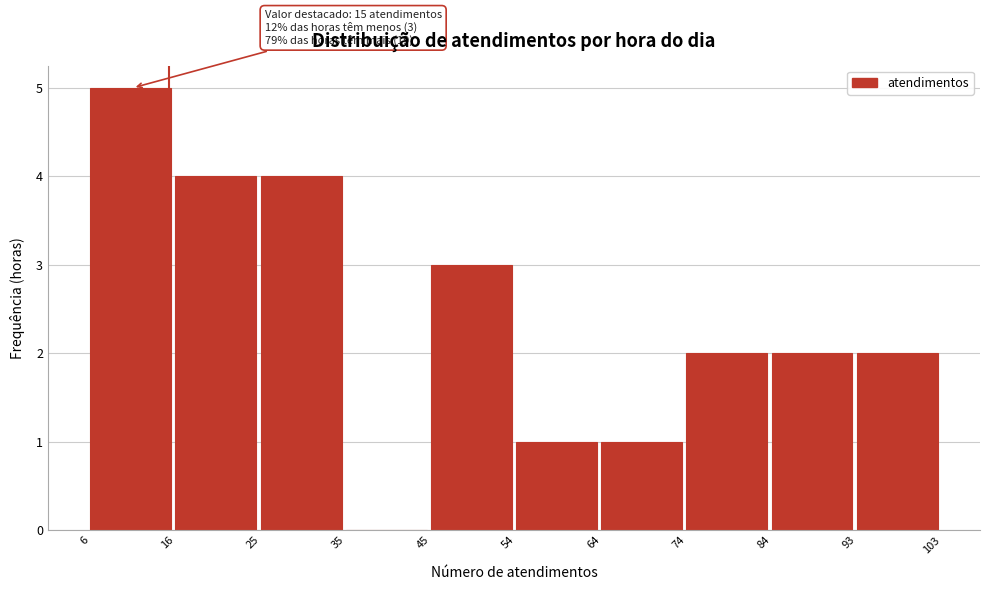

Which range on the x-axis has the tallest bar?

6 to 16